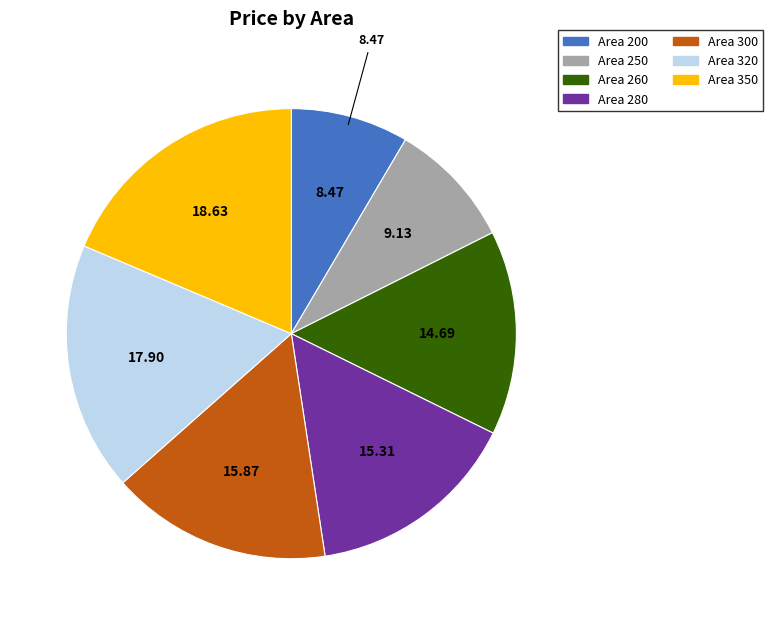

Is there any slice that represents more than half of the pie?

No